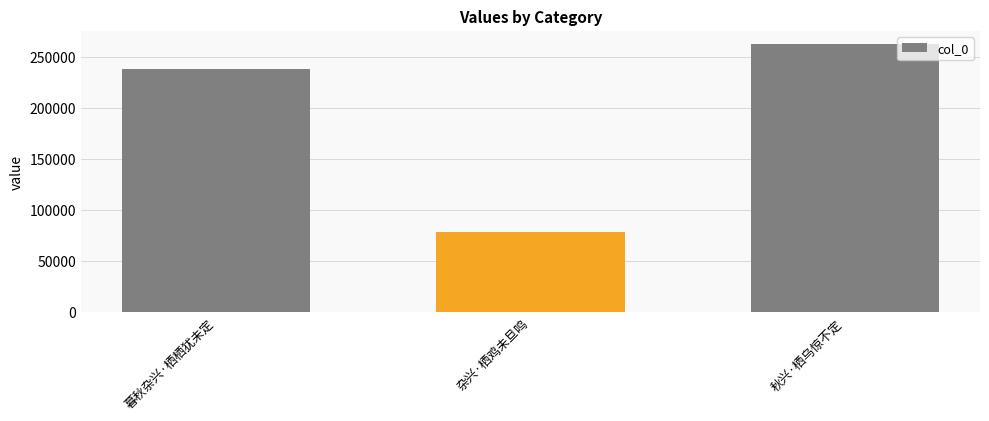

Rank the categories by value from highest to lowest.

秋兴·栖乌惊不定, 暮秋杂兴·栖栖犹未定, 杂兴·栖鸡未旦鸣